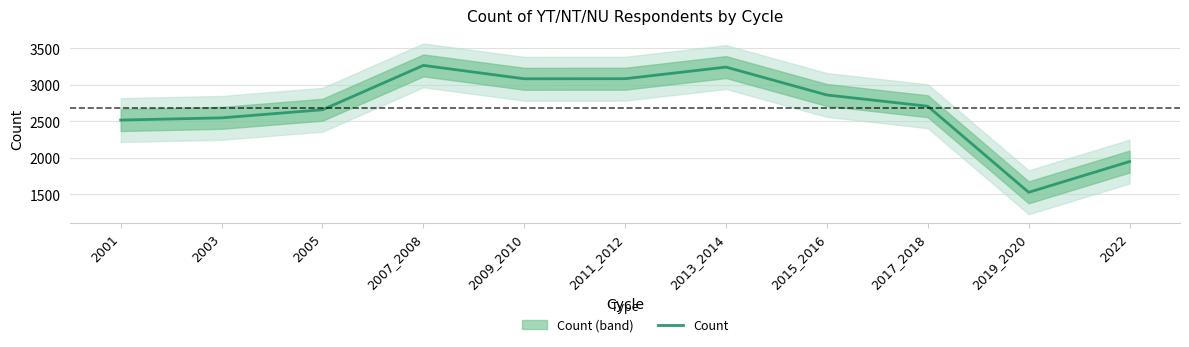

At which label does the data first exceed 2706?

2007_2008